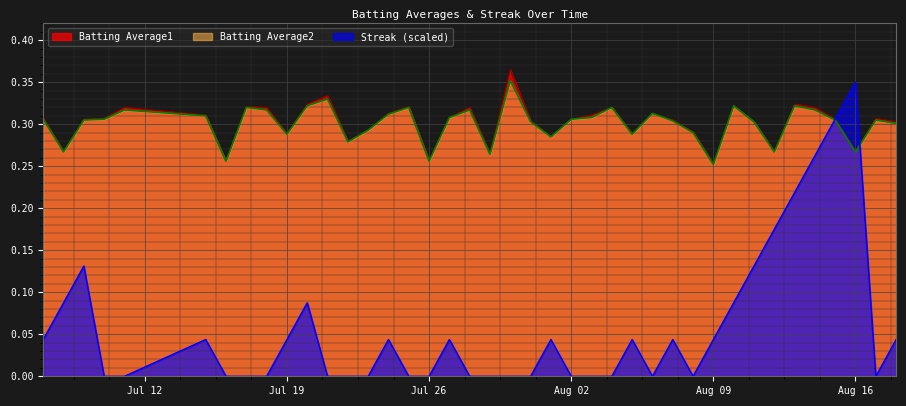

What is the maximum value shown in the chart?

0.4